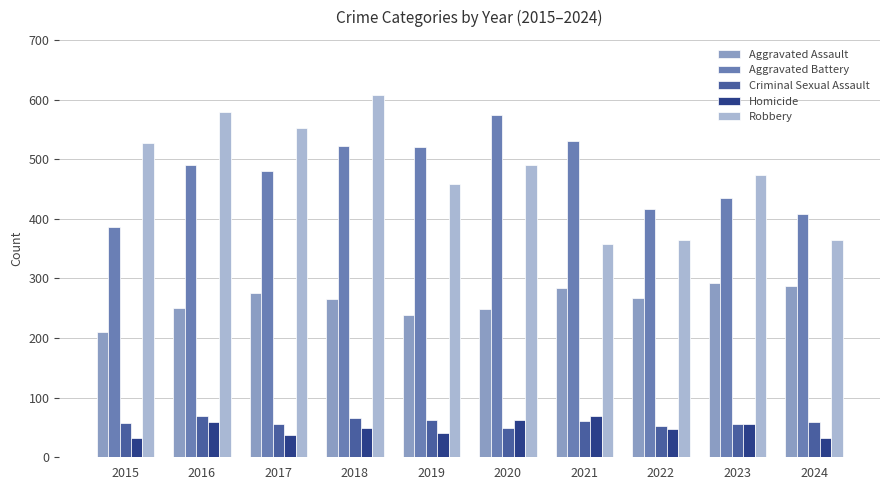

At how many categories does at least one series exceed 153?

10